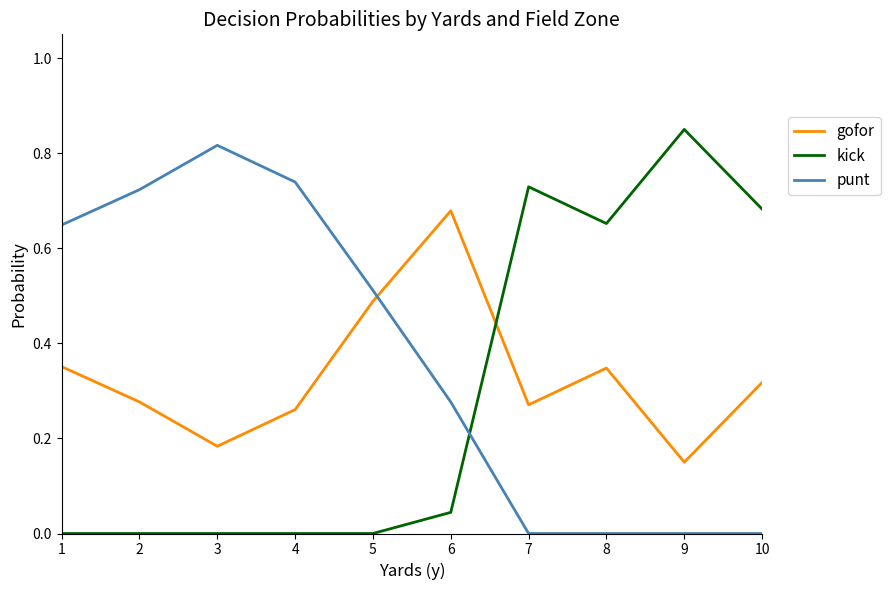

After their last crossing, which series has the higher values: kick or gofor?

kick